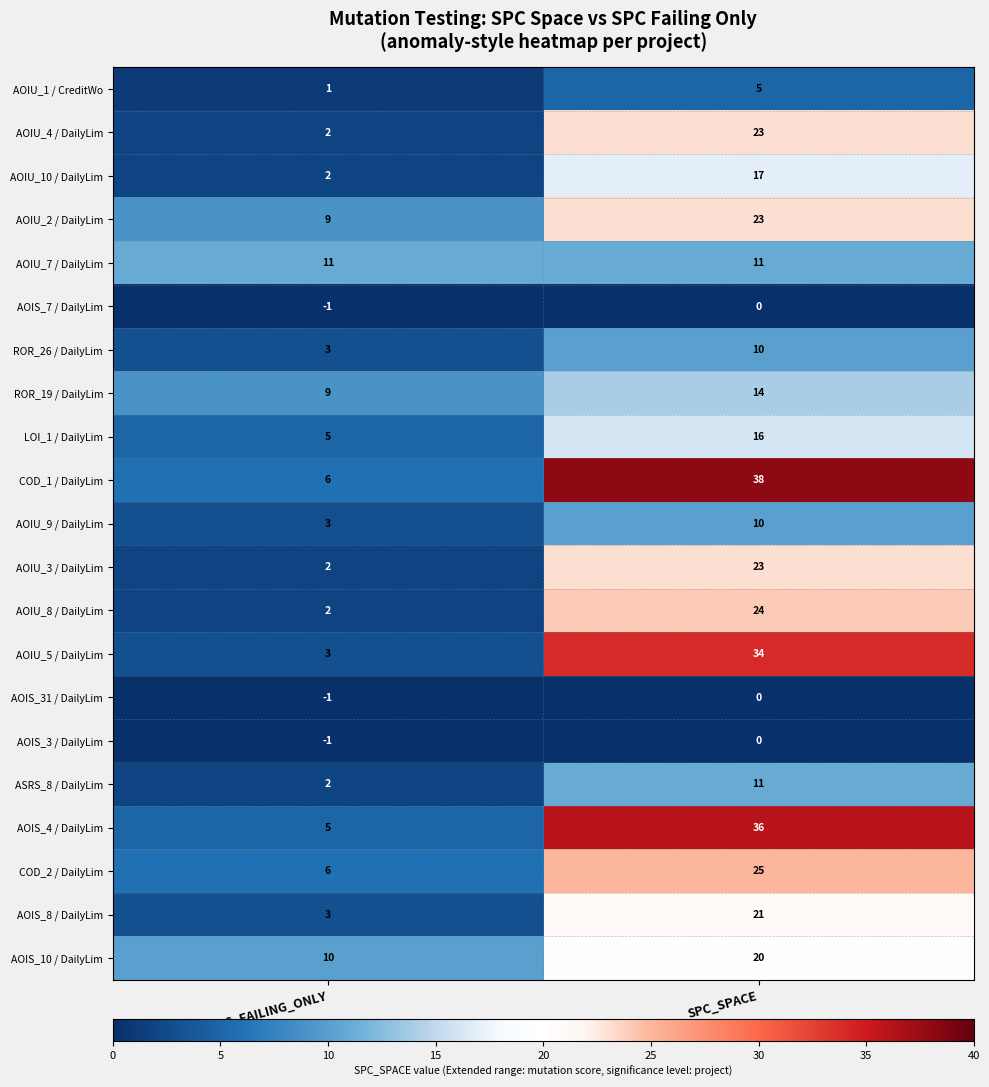

Rank the categories by AOIS_3 / DailyLim value from lowest to highest.

SPC_FAILING_ONLY, SPC_SPACE